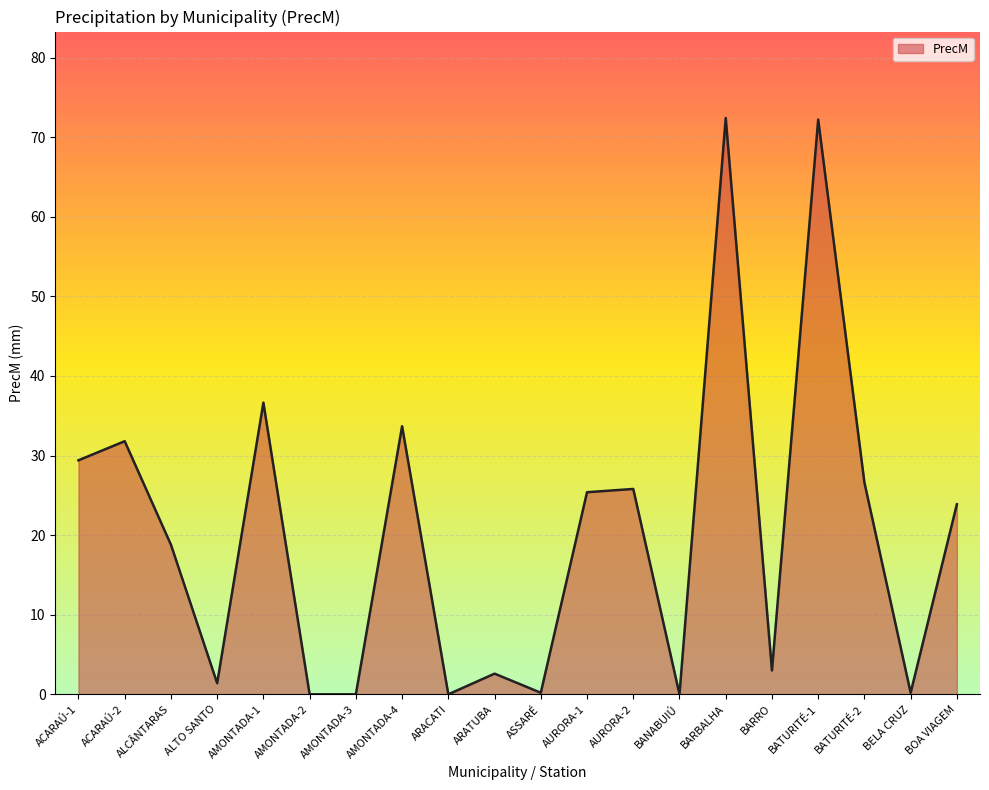

Is it true that the value at BELA CRUZ is 0.2?

True